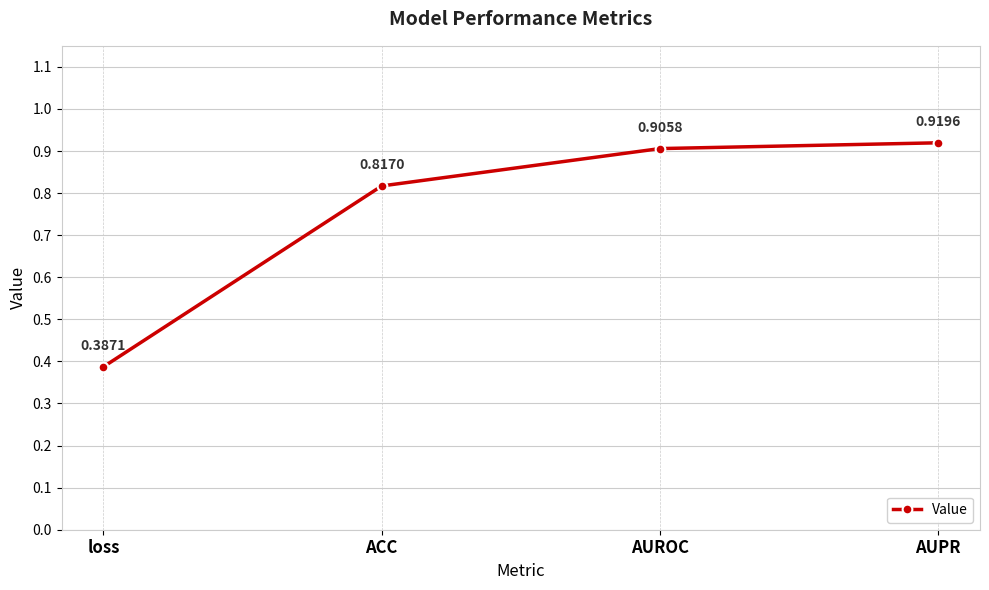

Which label corresponds to the smallest value in the chart?

loss